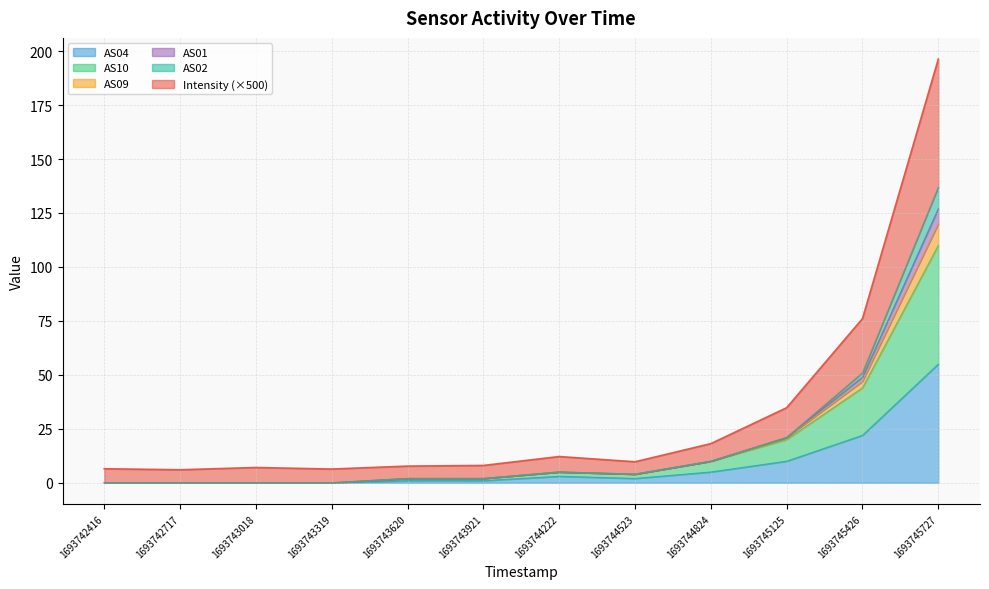

Does the chart have visible grid lines?

Yes